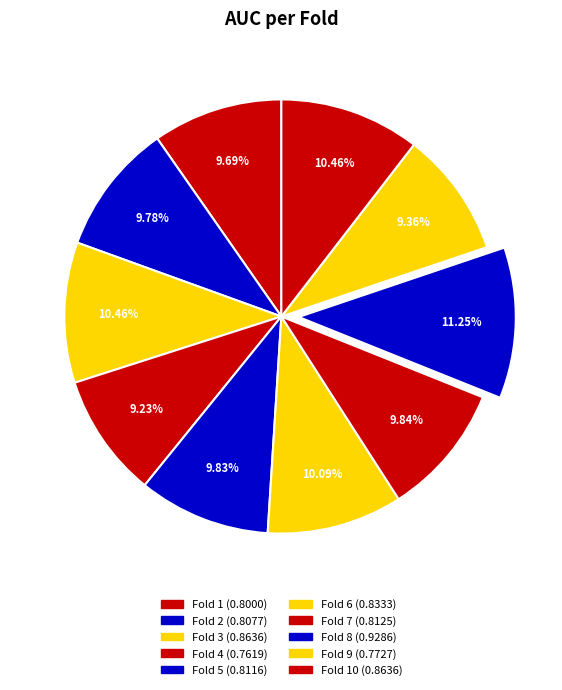

How many segments does this pie chart have?

10